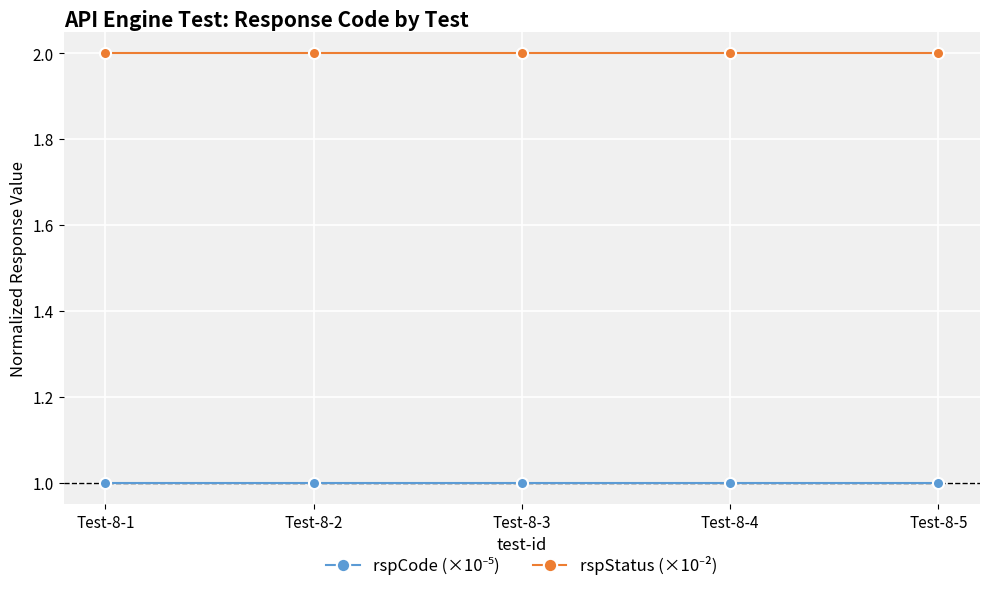

What is the total value across all series at Test-8-1?

3